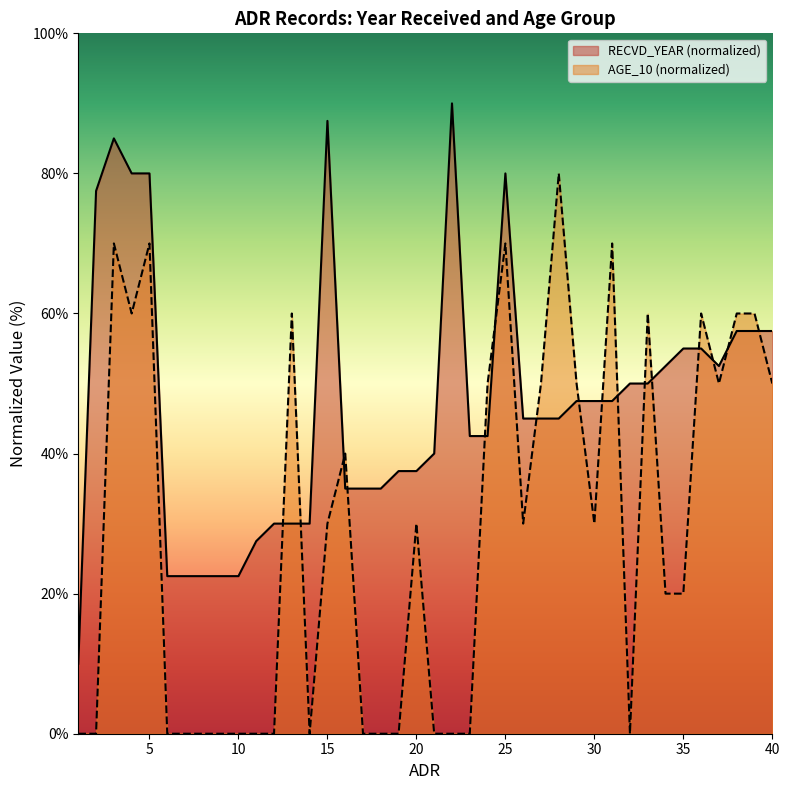

True or false: RECVD_YEAR (normalized) and AGE_10 (normalized) intersect in this chart.

True